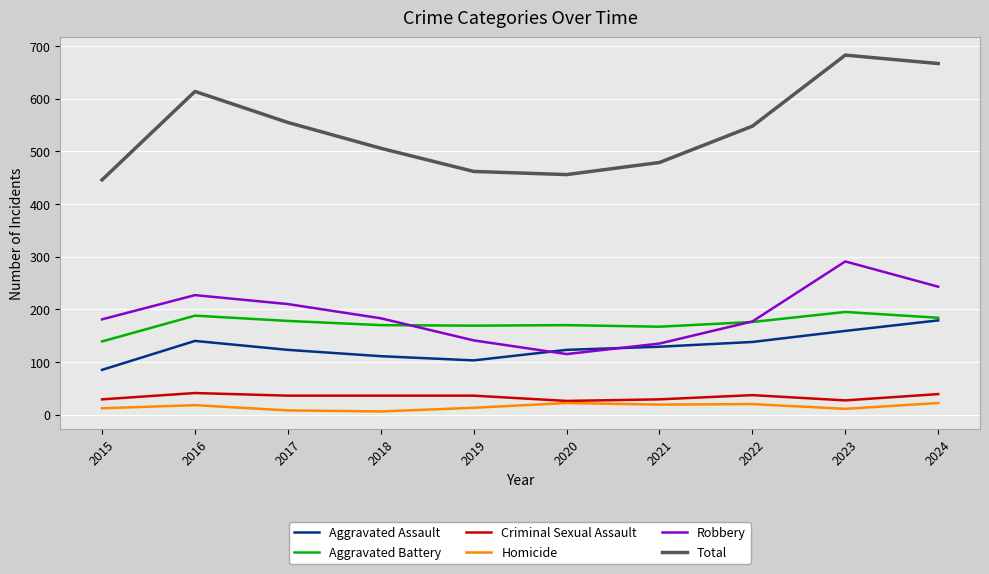

What is the highest value of the Homicide series?

22